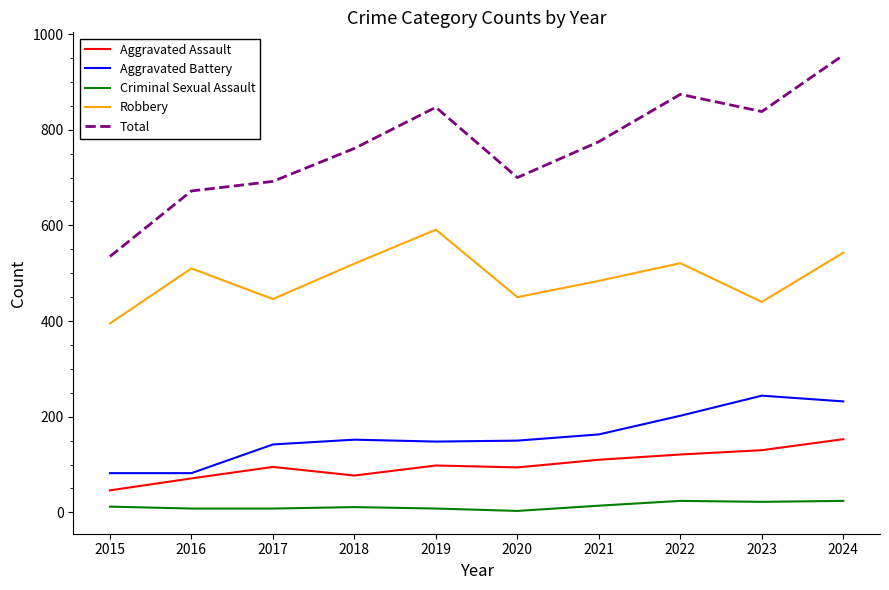

What are all the series names shown in the legend?

Aggravated Assault, Aggravated Battery, Criminal Sexual Assault, Robbery, Total